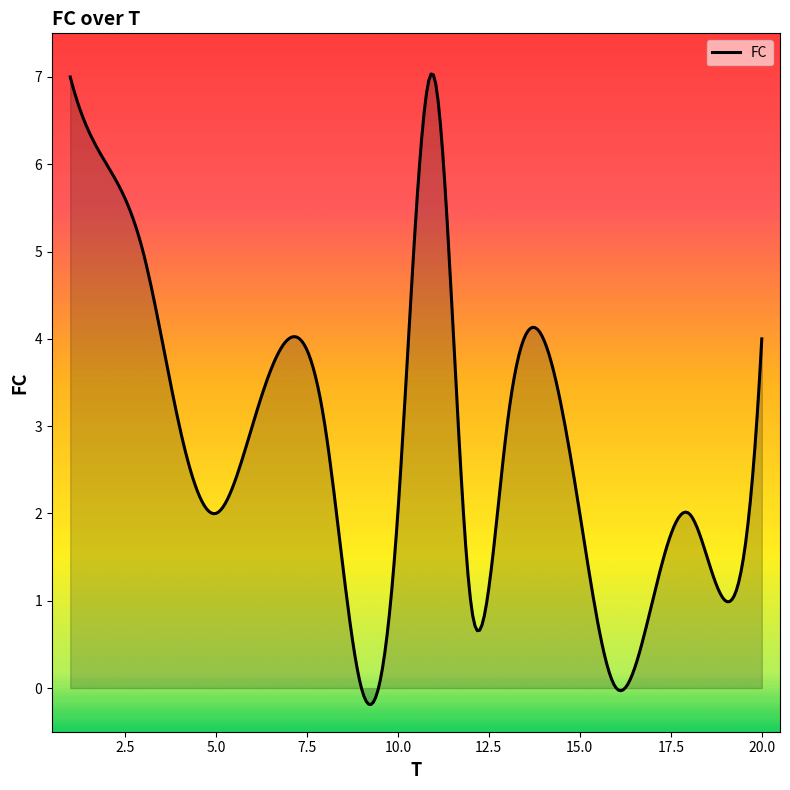

What is the sum of all values?

851.1